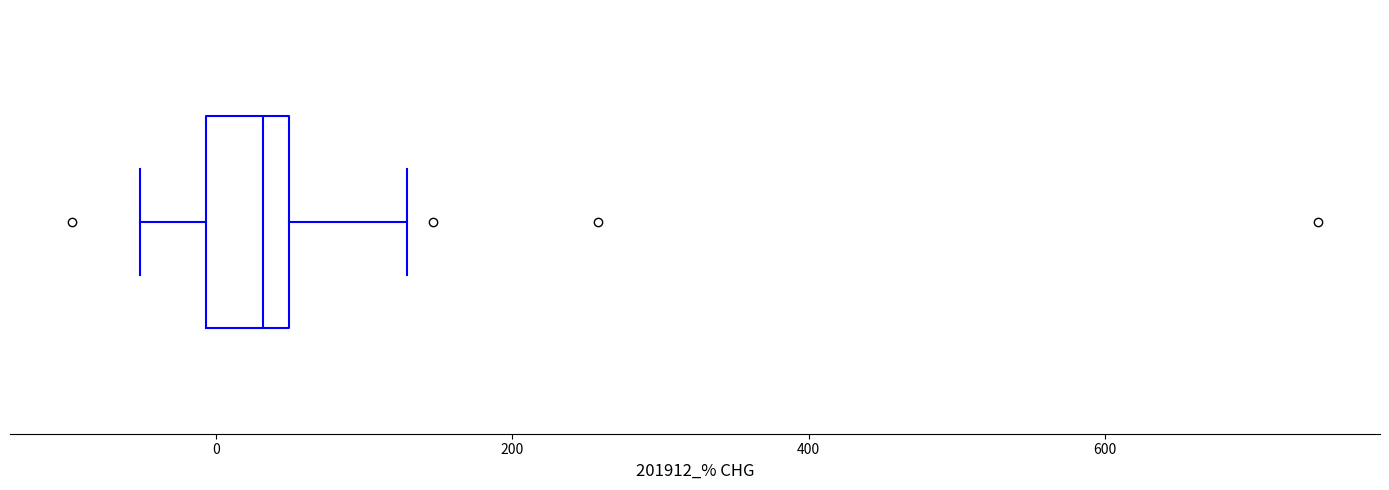

Read this box plot against the x-axis: the position of the median line, the range covered by the box, and the ends of both whiskers. The values are not printed on the chart, so give them approximately, as read against the axis.

median 40 (just left of the box's right edge), box 0 to 40, whiskers -60 to 120